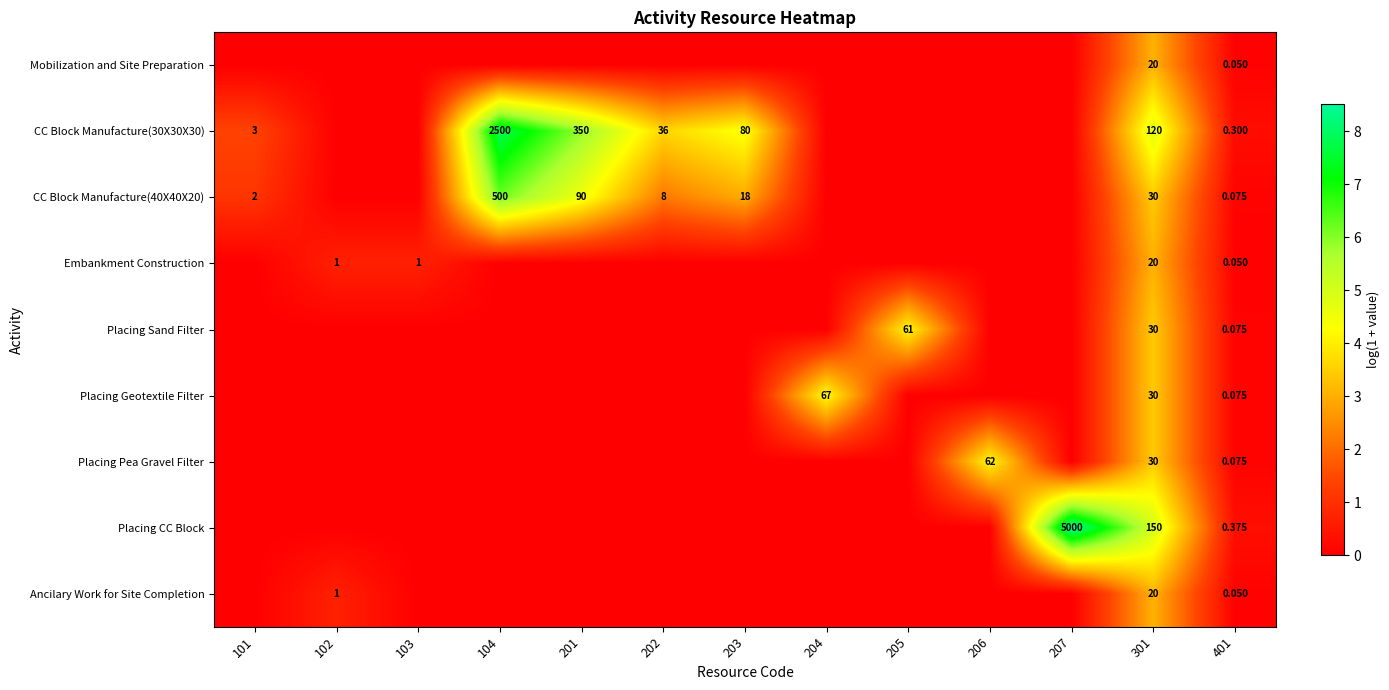

The Embankment Construction series shows 1.2 at 207. True or false?

False